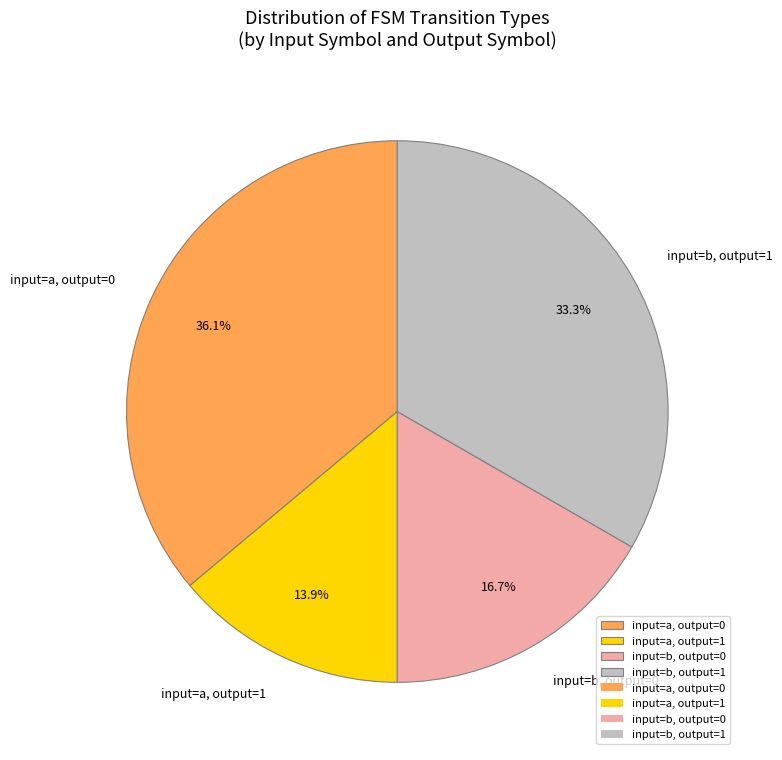

Combined, what portion of the pie is input=b, output=1 and input=a, output=0?

69.4%